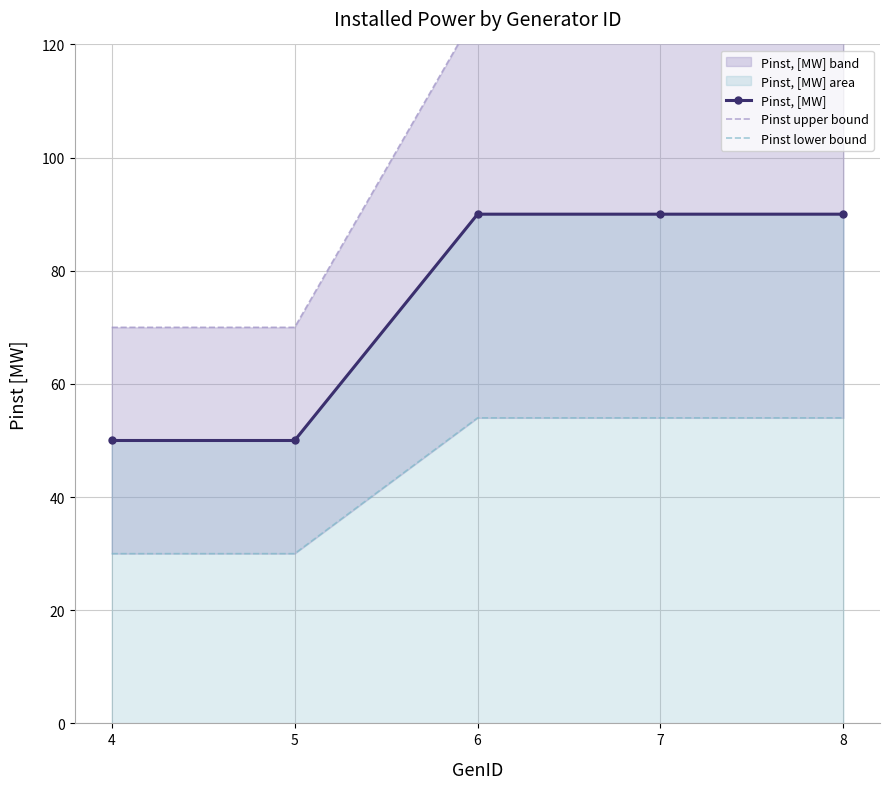

At which label does Pinst upper bound reach its peak?

6